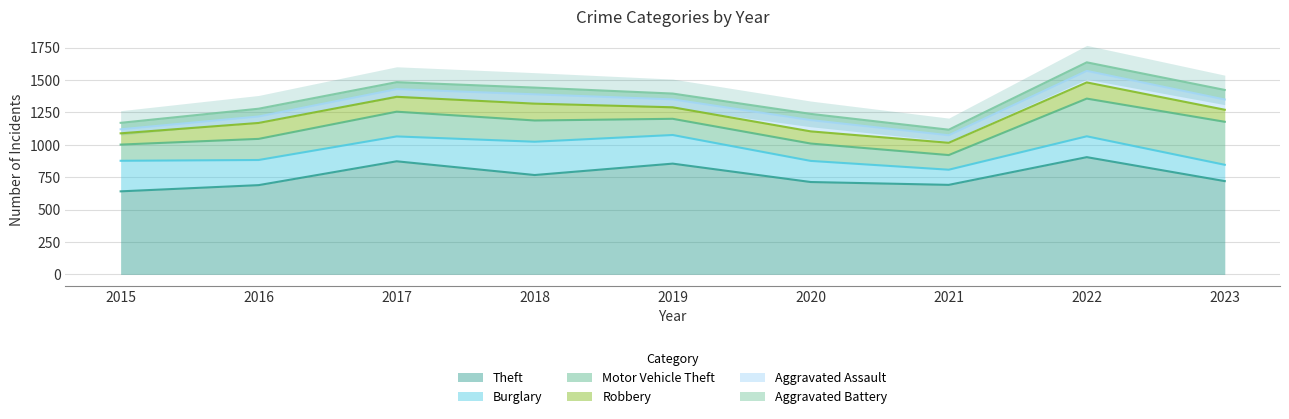

True or false: Robbery has a value of 130 at 2018.

True